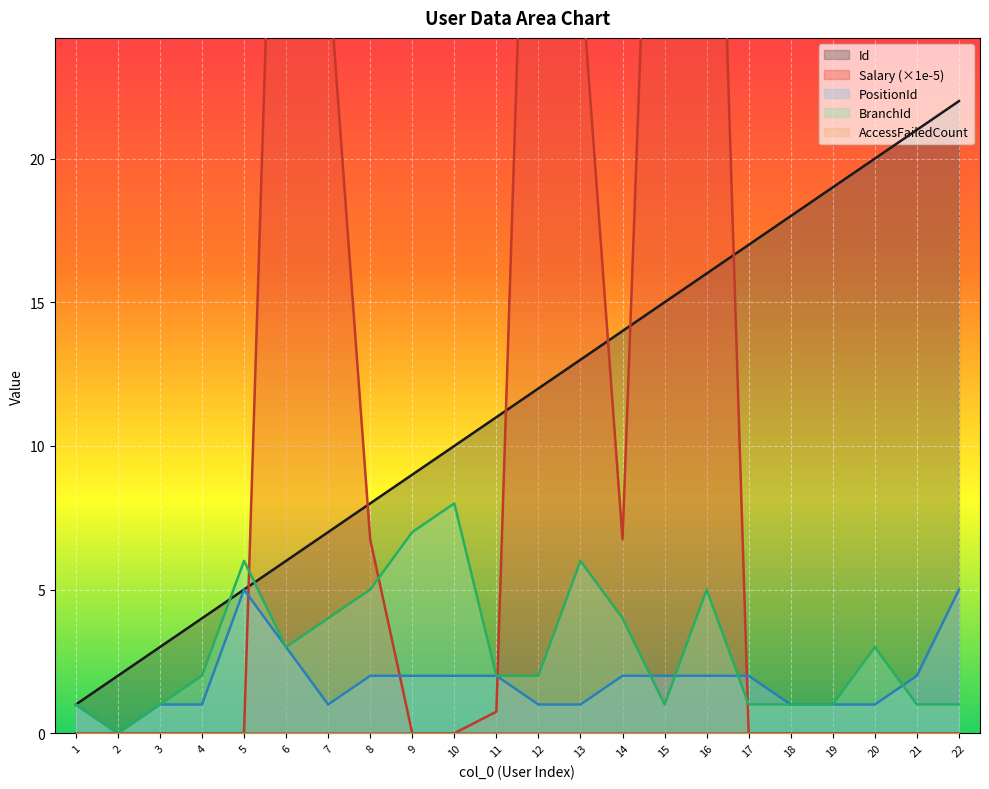

What is the total value across all series at 22?

28.0